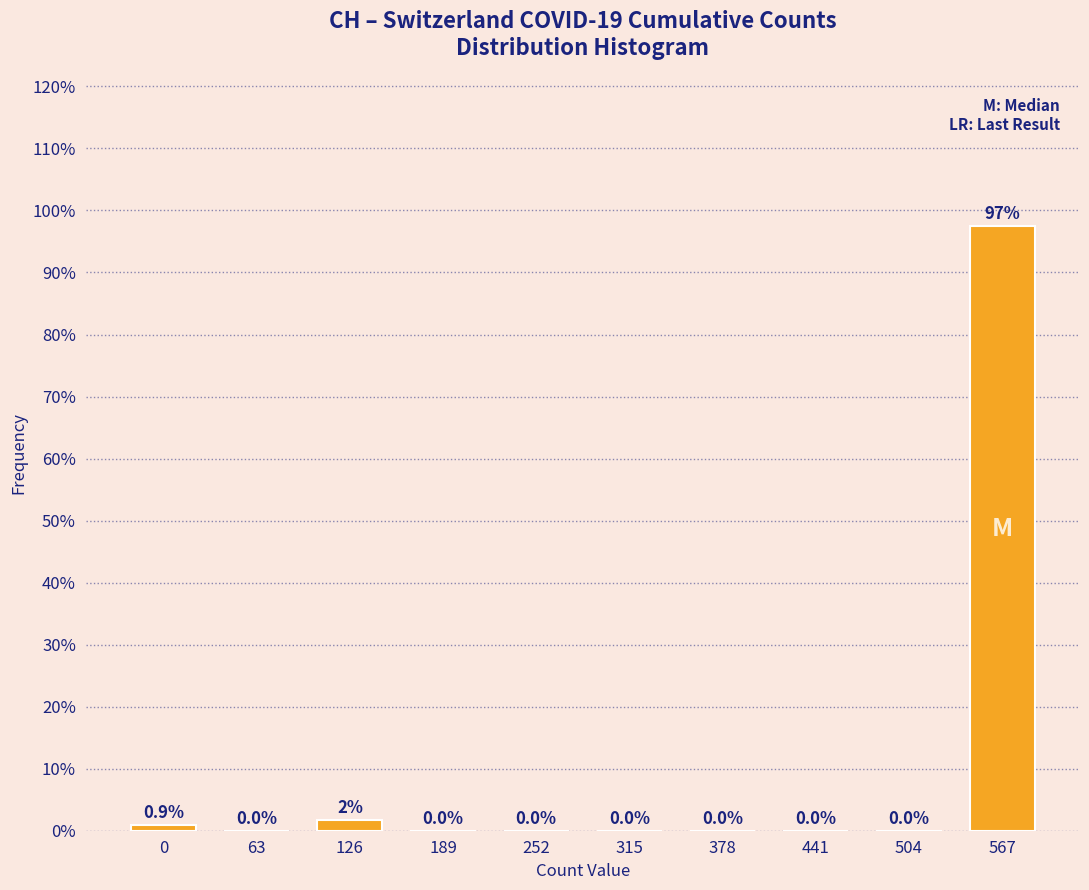

What is the sum of all values?

100.0